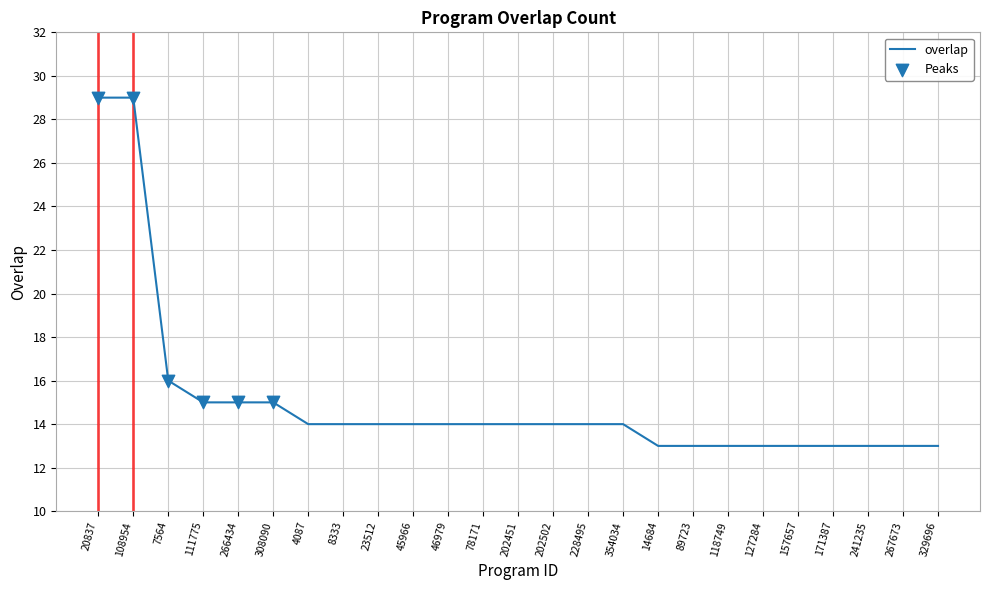

What is the change in value from 8333 to 241235?

-1